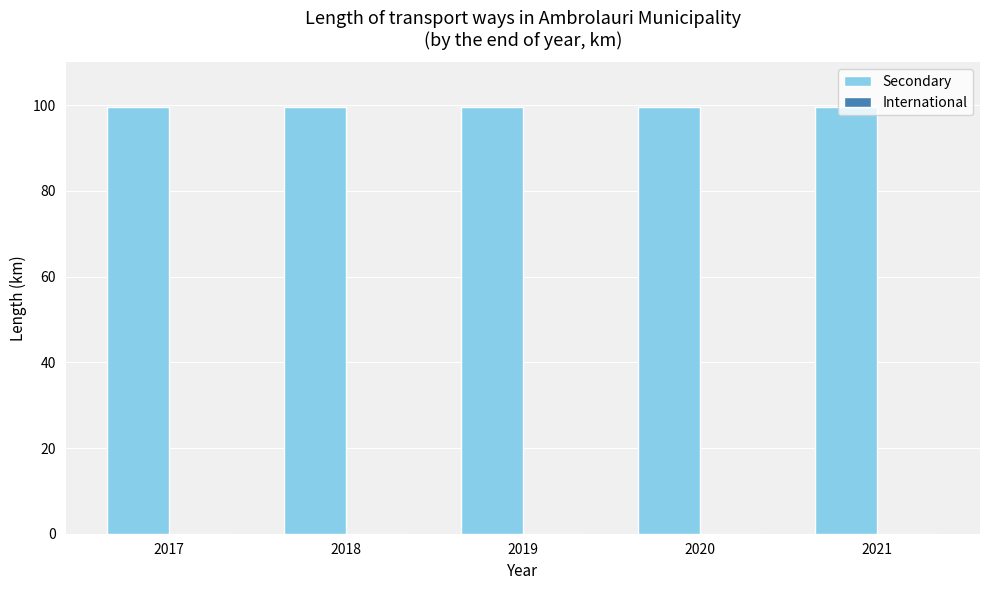

What is the ratio of the value at 2020 to the value at 2017?

1.0